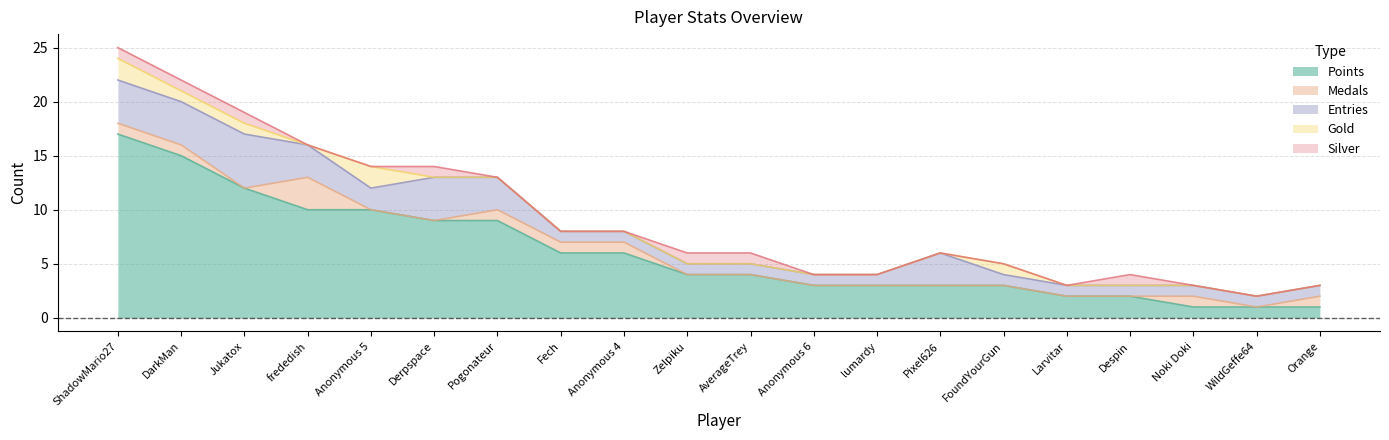

Which series changed the most between Pogonateur and Pixel626?

Points